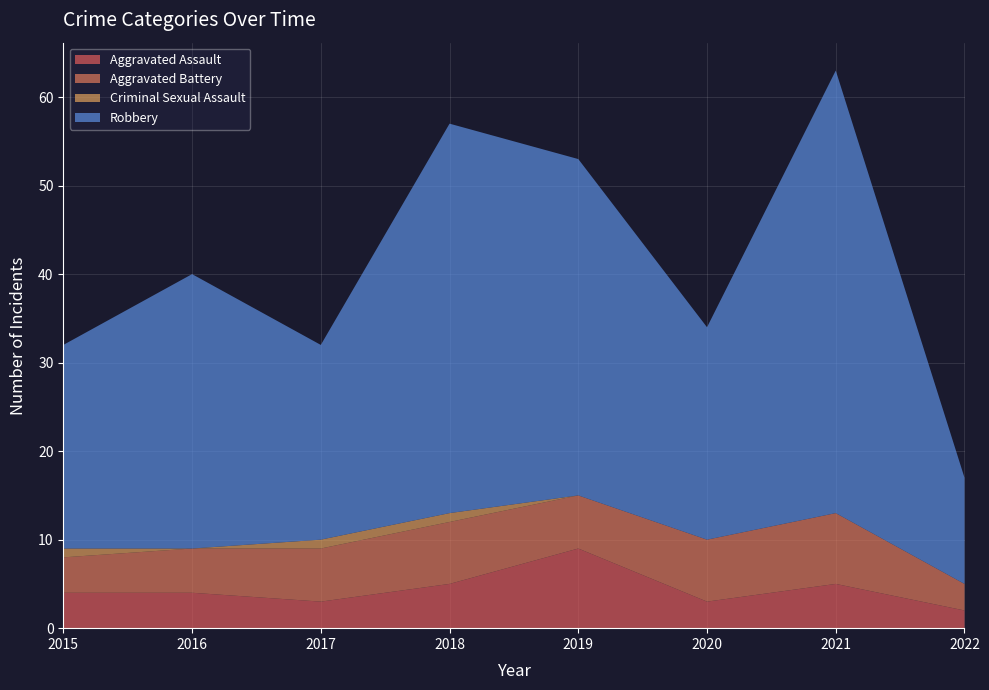

Reading right to left, extract all data points from this chart.

Aggravated Assault: 2022=2	2021=5	2020=3	2019=9	2018=5	2017=3	2016=4	2015=4
Aggravated Battery: 2022=3	2021=8	2020=7	2019=6	2018=7	2017=6	2016=5	2015=4
Criminal Sexual Assault: 2022=0	2021=0	2020=0	2019=0	2018=1	2017=1	2016=0	2015=1
Robbery: 2022=12	2021=50	2020=24	2019=38	2018=44	2017=22	2016=31	2015=23